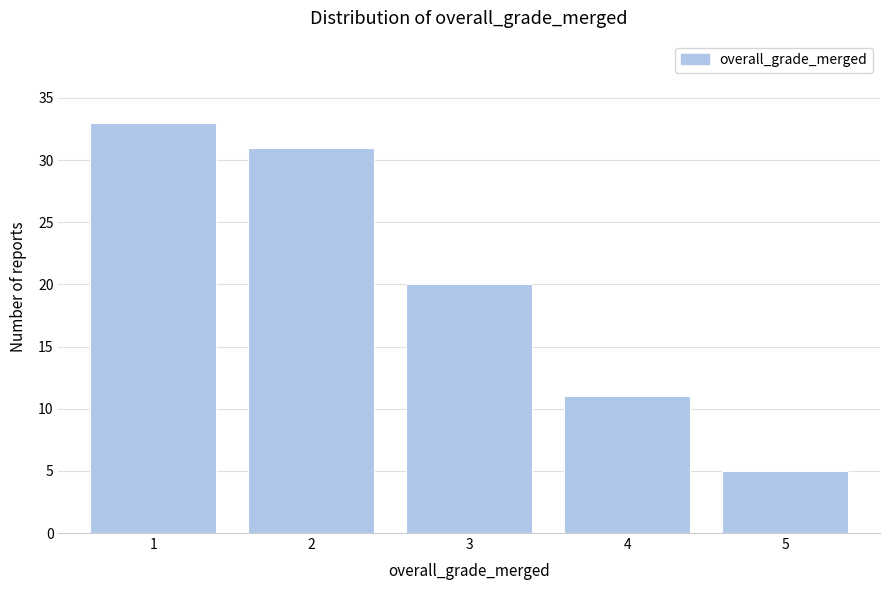

Reading left to right, list all the values displayed in this chart.

33	31	20	11	5